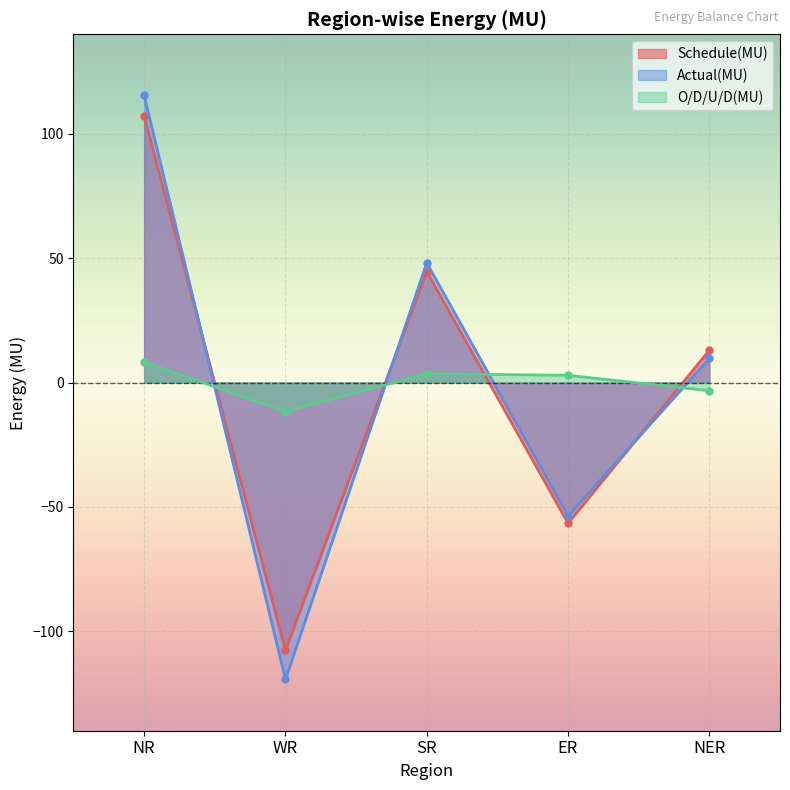

What is the maximum value for O/D/U/D(MU)?

8.2